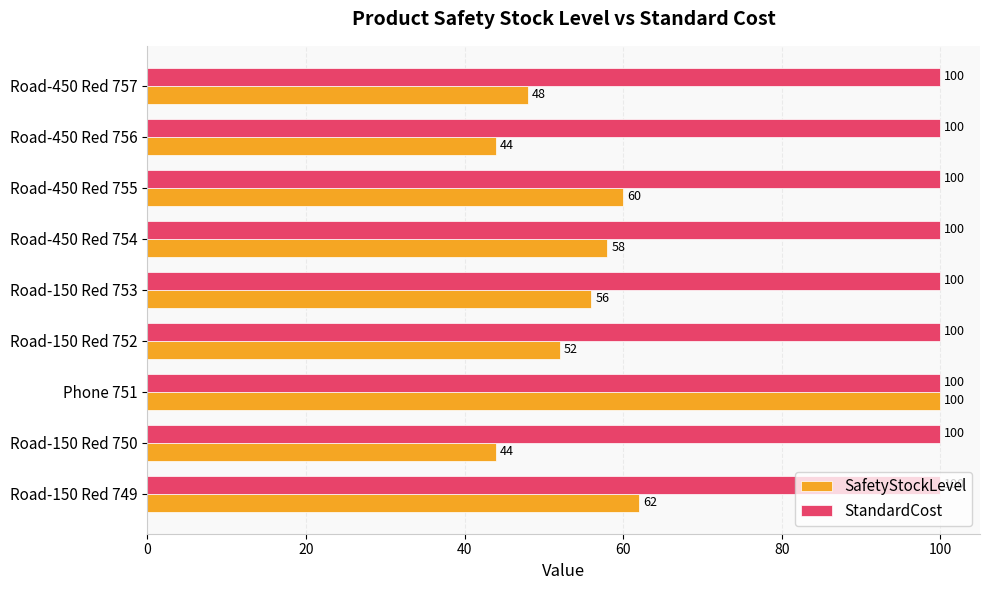

Rank the series by their average value, from highest to lowest.

StandardCost, SafetyStockLevel